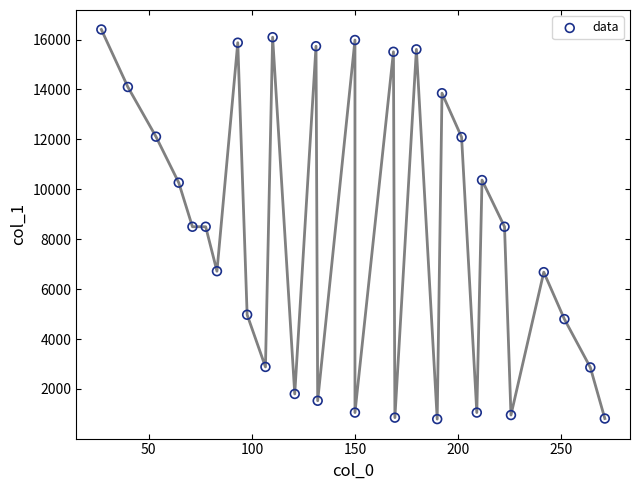

What is the range of X values (max minus min)?

244.2